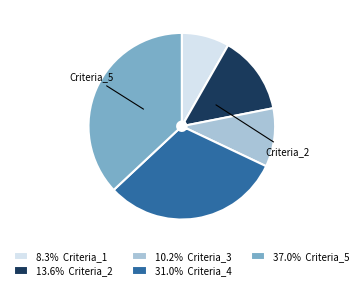

Is the sum of 13.6% Criteria_2 and 37.0% Criteria_5 greater than half?

Yes